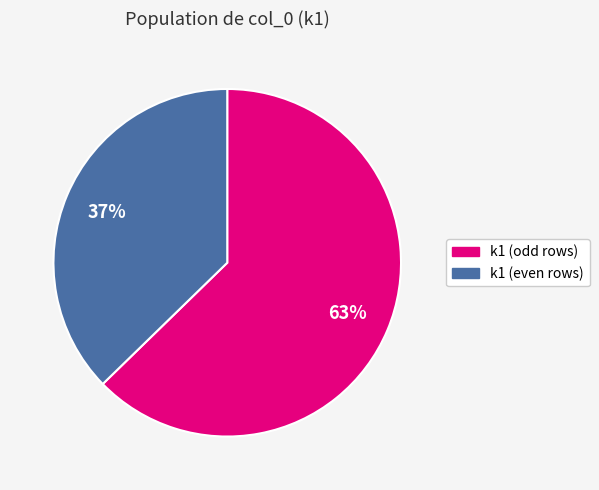

Does any single category account for the majority?

Yes